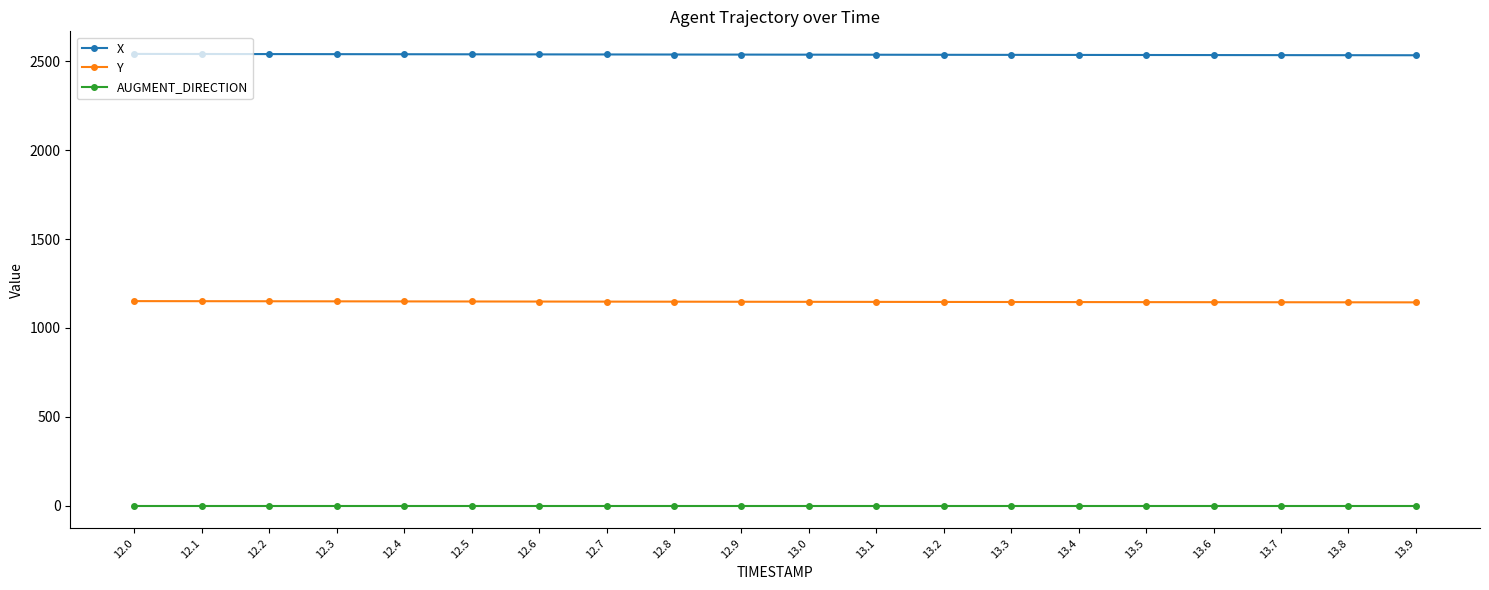

What is the total value across all series at 12.9?

3684.6